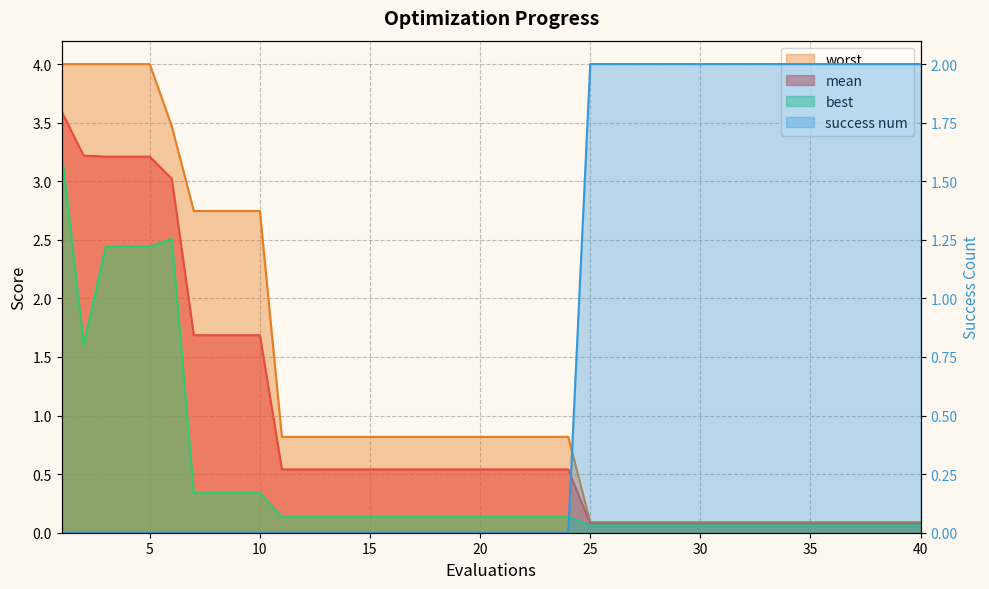

Which category has the lowest value in the mean series?

25